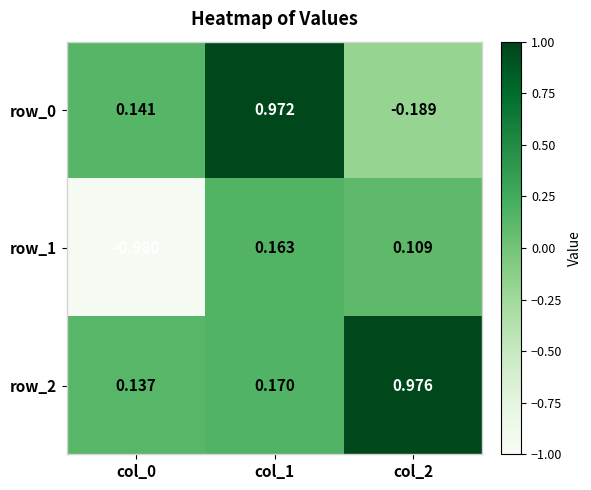

Is the value of row_0 at col_1 greater than the value of row_2 at col_0?

Yes